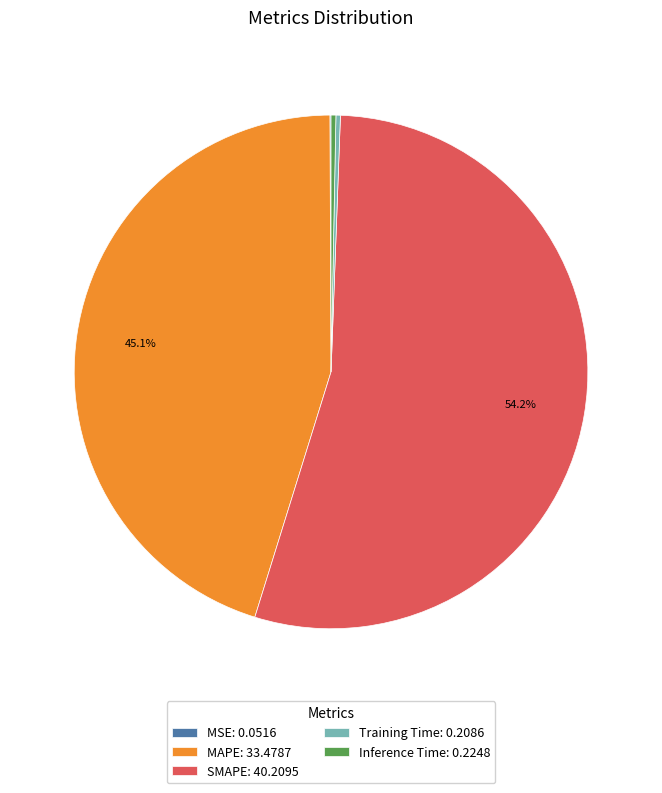

Is the sum of Inference Time: 0.2248 and Training Time: 0.2086 greater than half?

No